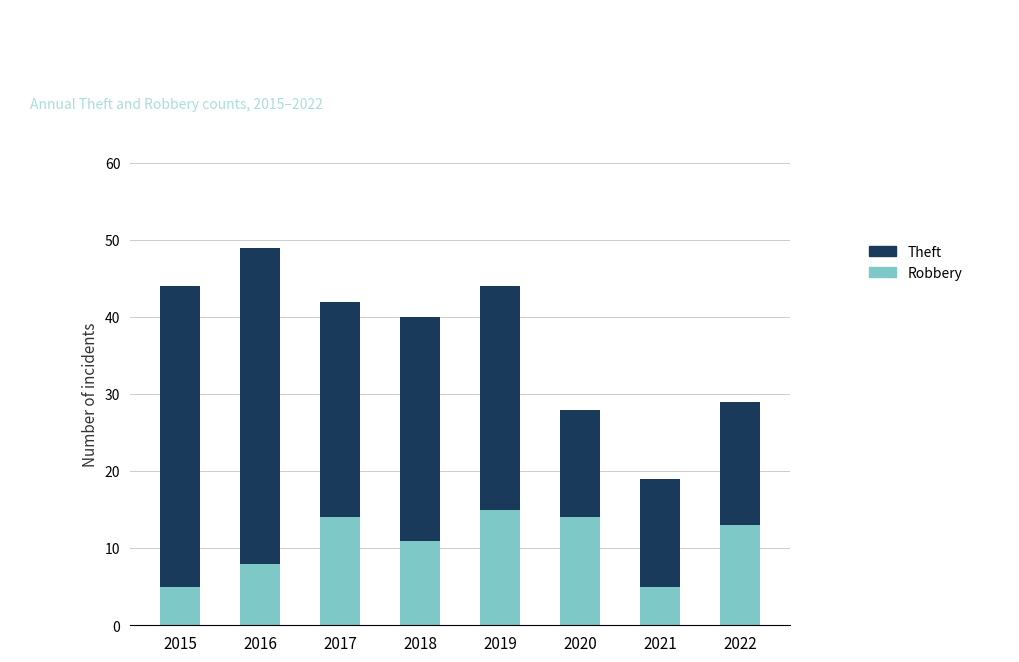

What is the total value across all series at 2016?

49